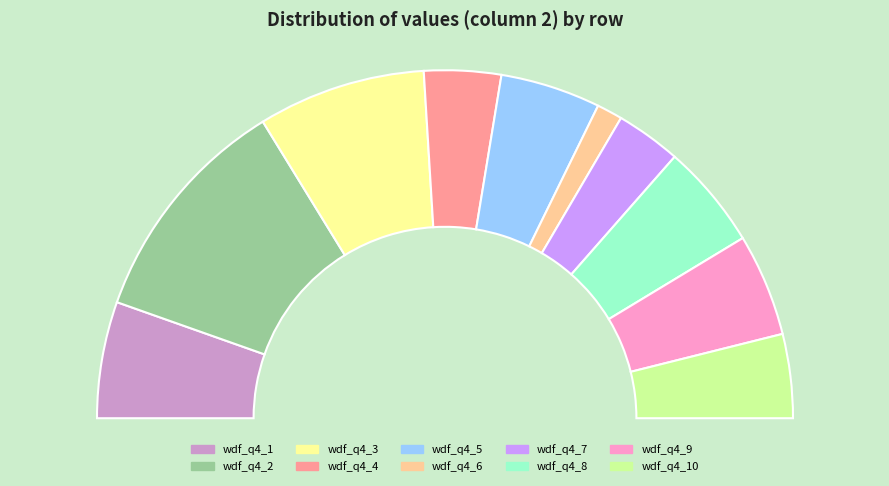

Which category has the biggest portion of the pie?

wdf_q4_2